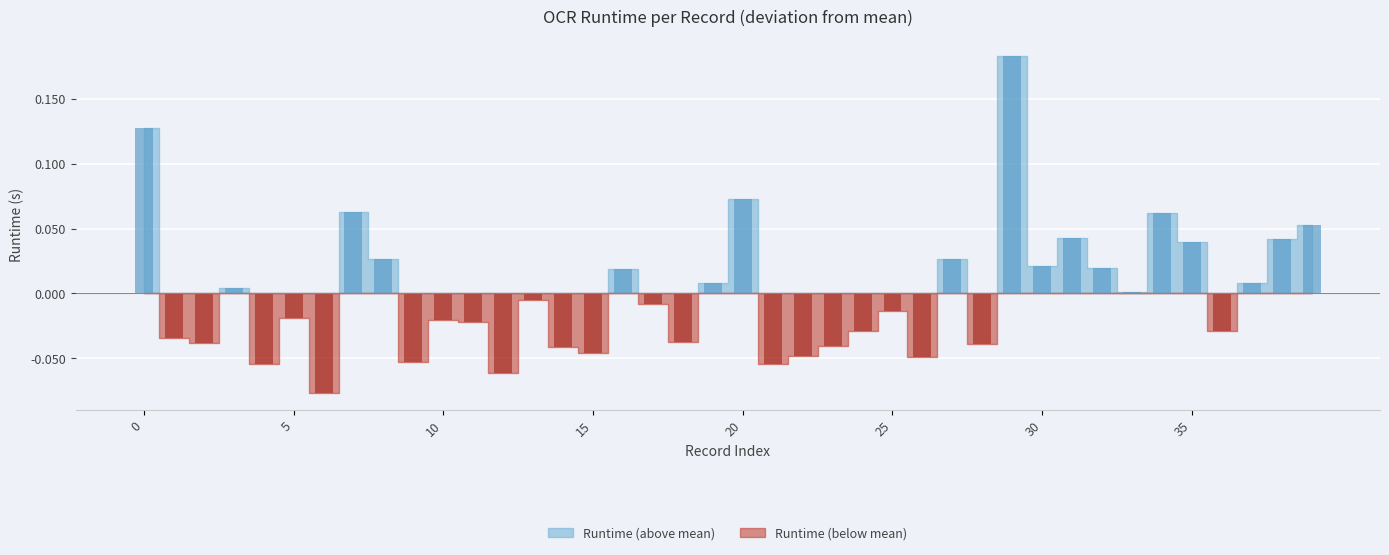

Which has a higher value, 31 or 3?

31